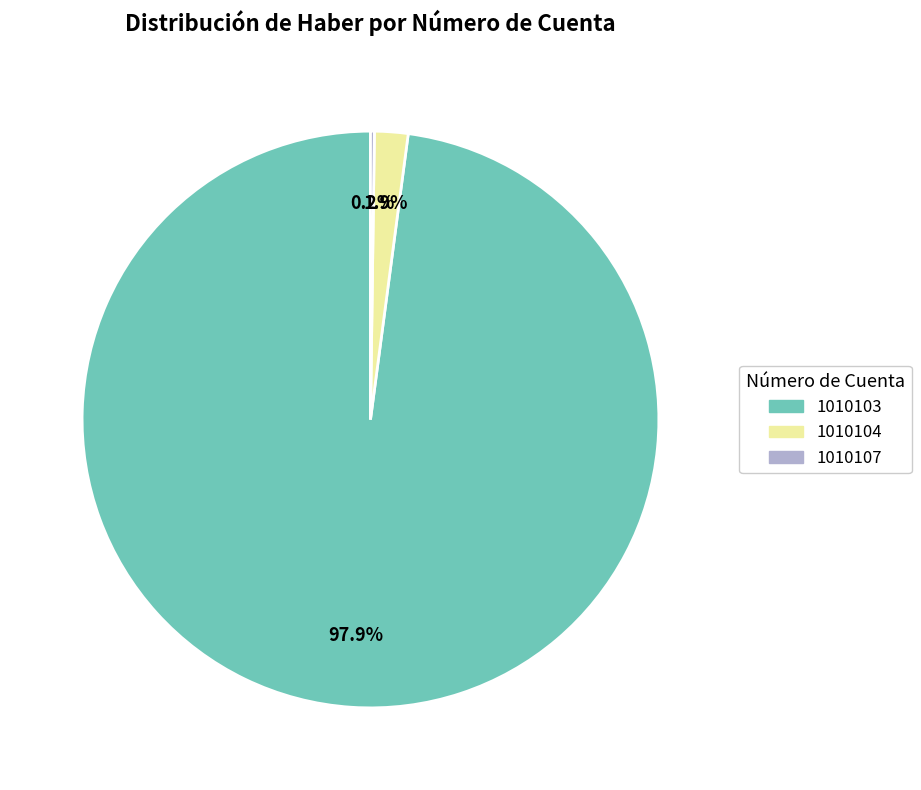

Which slice represents more than half of the pie?

1010103